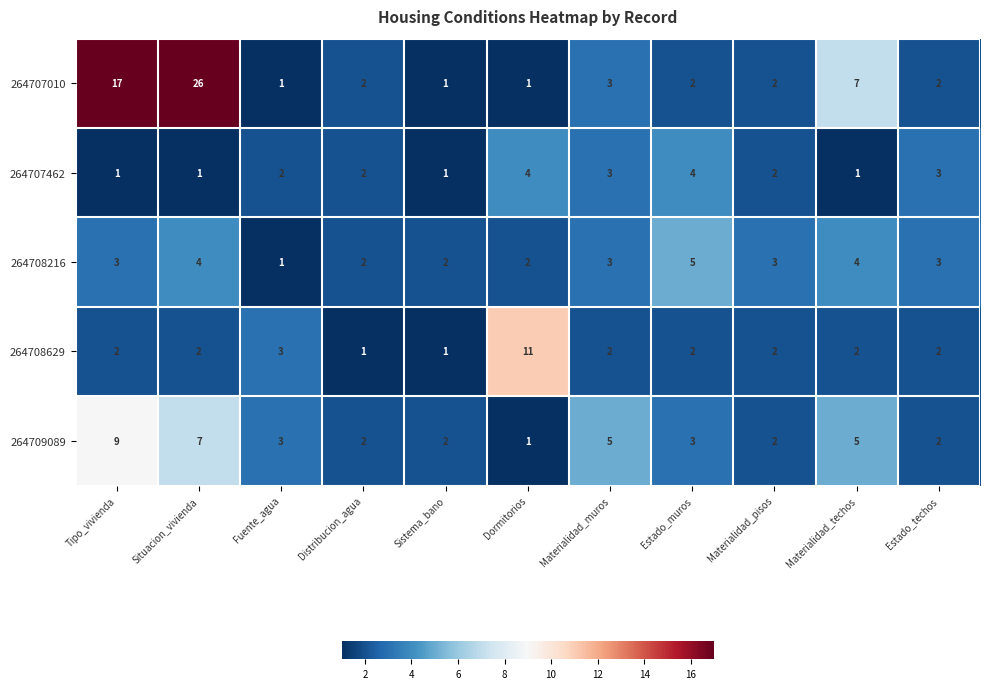

The 264708629 series shows 1 at Sistema_bano. True or false?

True